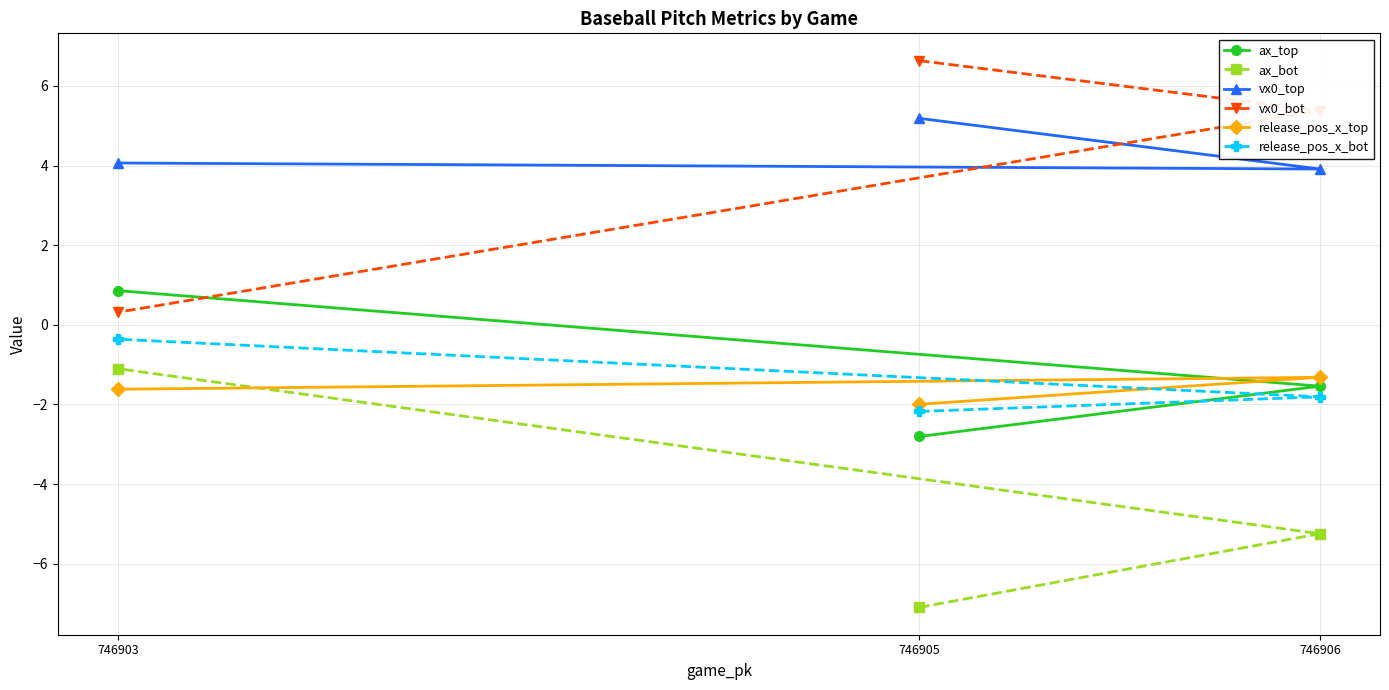

Which series has the widest spread of values?

vx0_bot